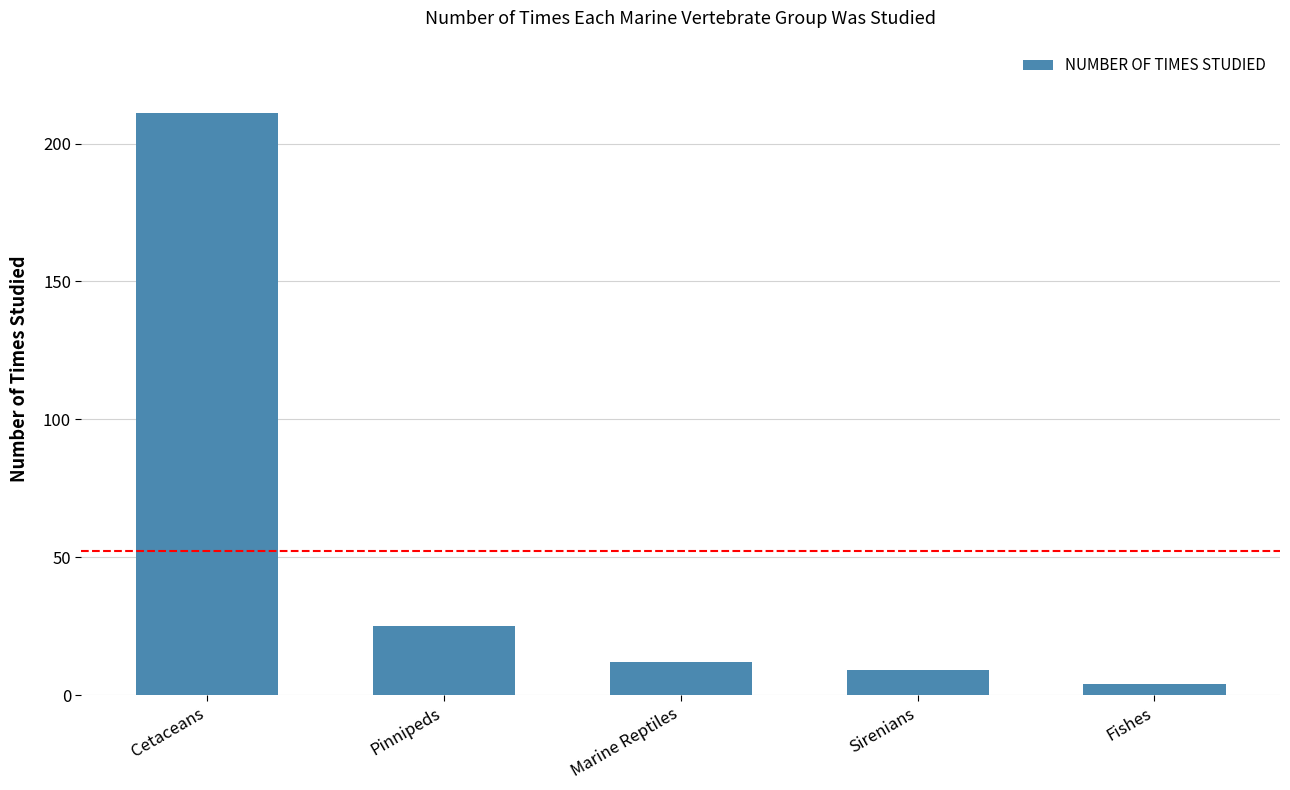

The value at Cetaceans is 335. True or false?

False